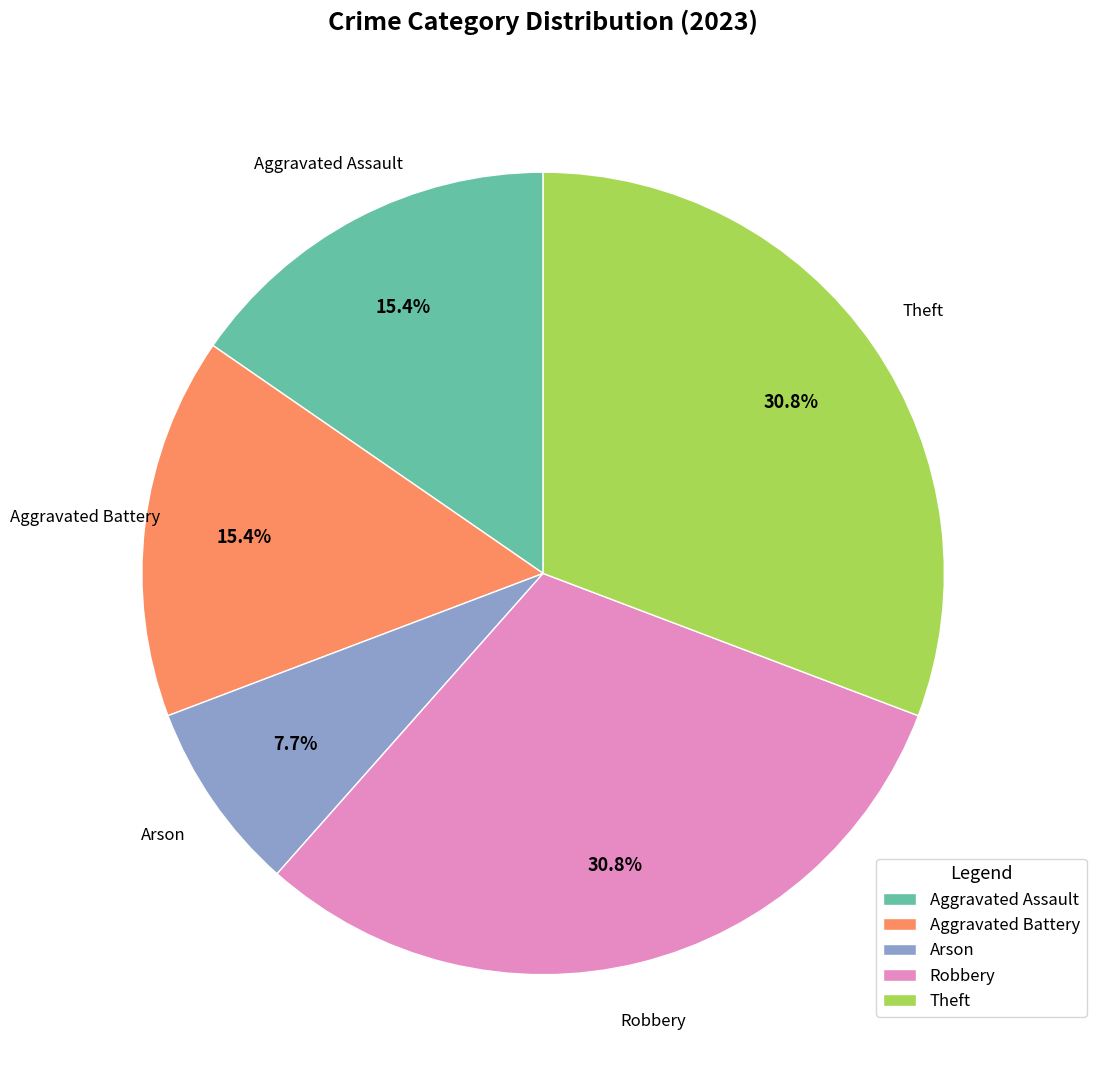

Is there any slice that represents more than half of the pie?

No